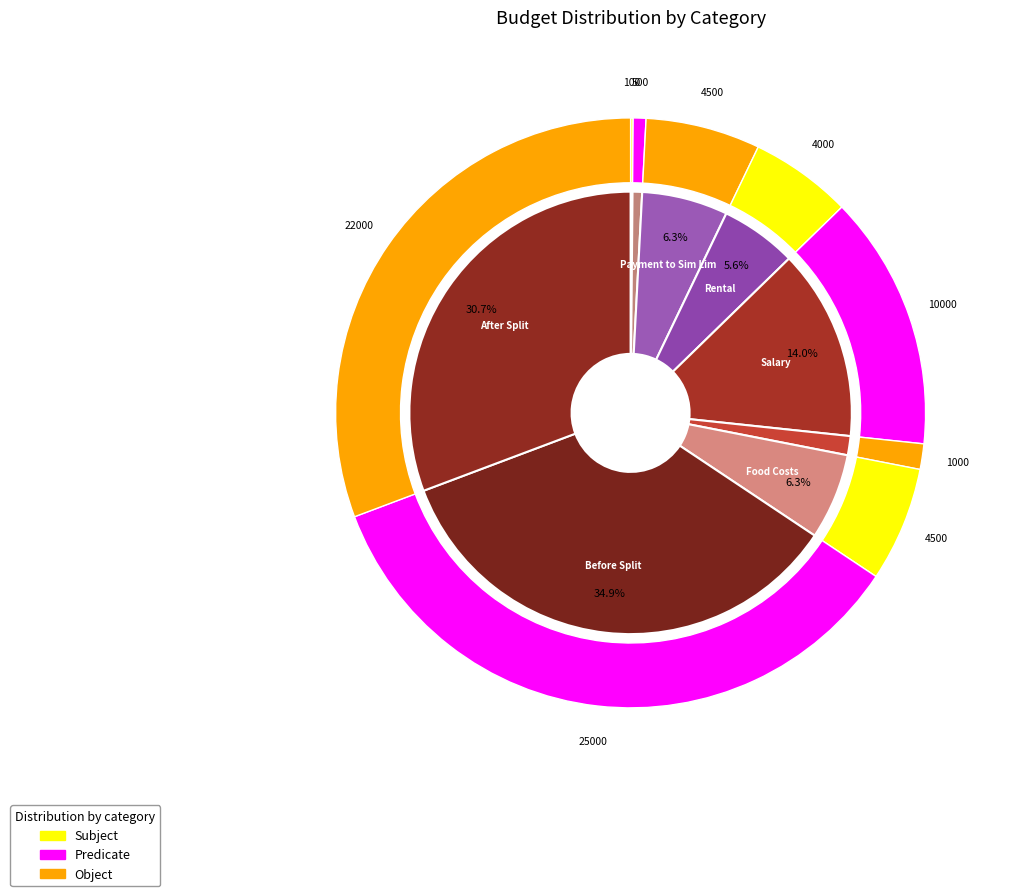

What percentage is NOT represented by Rental?

94.4%